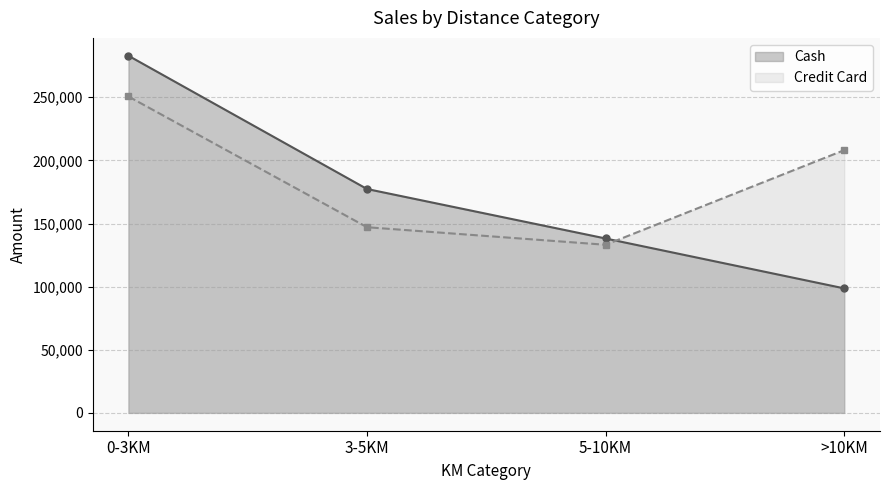

Reading left to right, transcribe all the data shown in this chart.

Cash: 282886	177319	138130	98611
Credit Card: 250614	147055	133149	208098